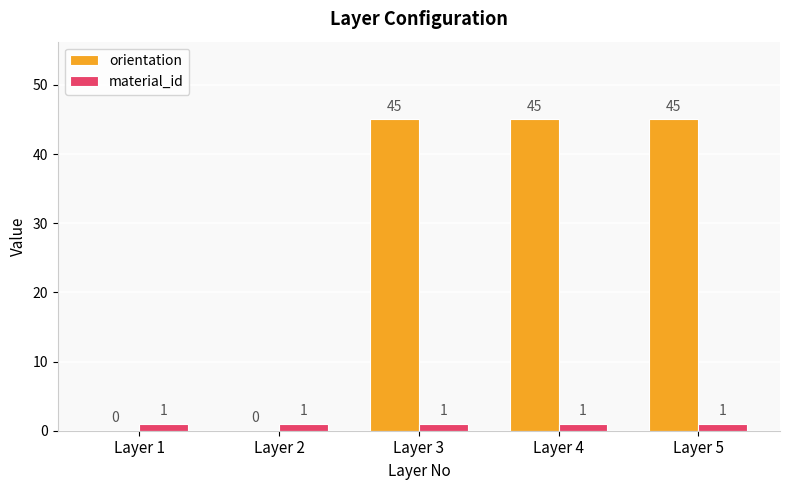

Are the bars horizontal?

No